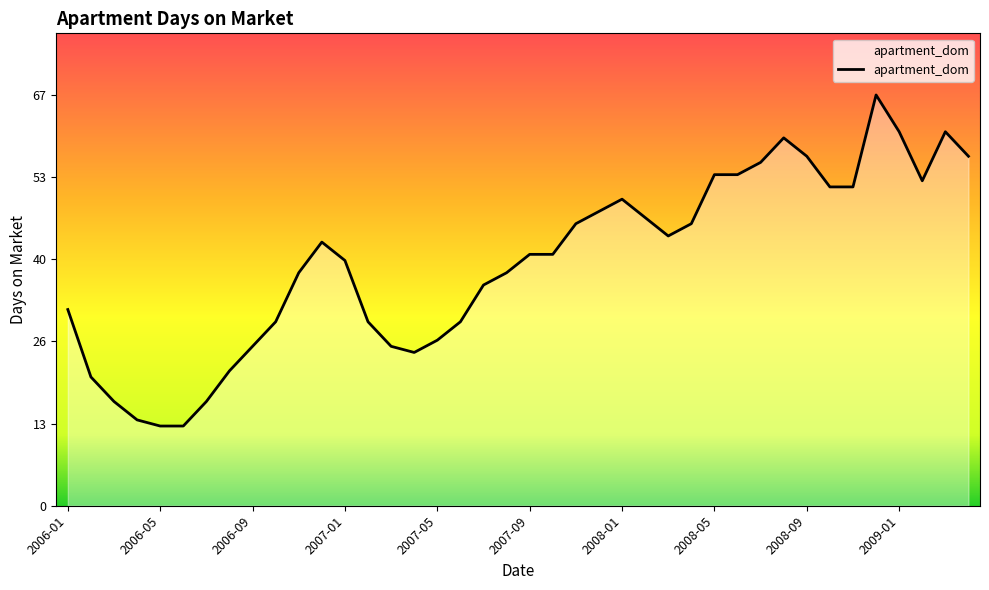

Does the chart display data point markers on the line(s)?

No